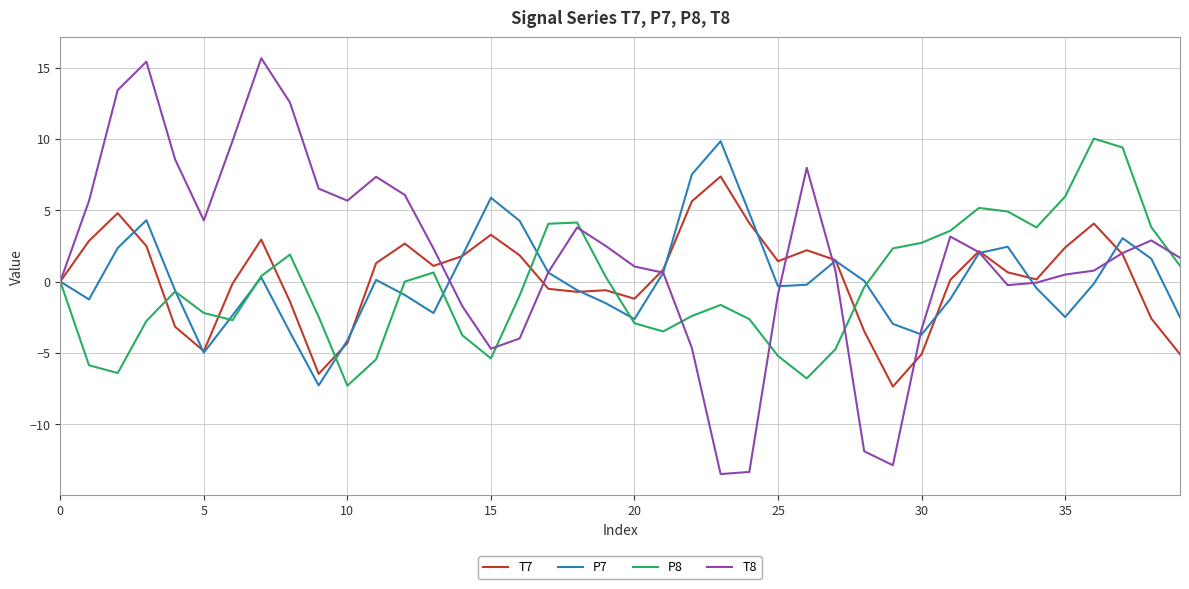

What is the sum of all T7 values?

12.4